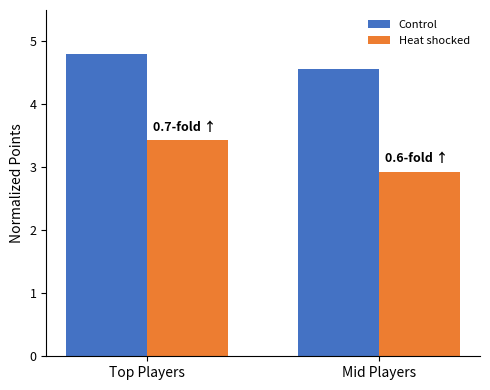

What is the spread (max minus min) of values at Mid Players?

1.6